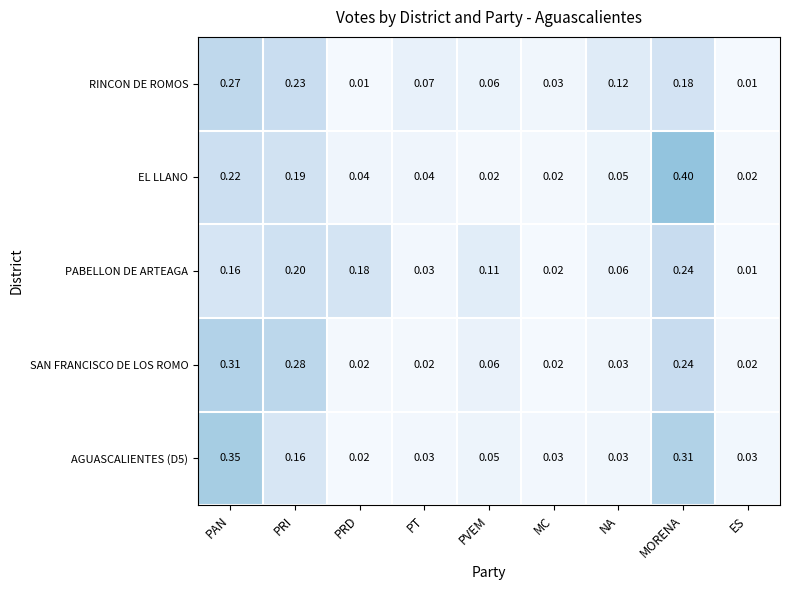

At which category is the sum across all series the highest?

MORENA